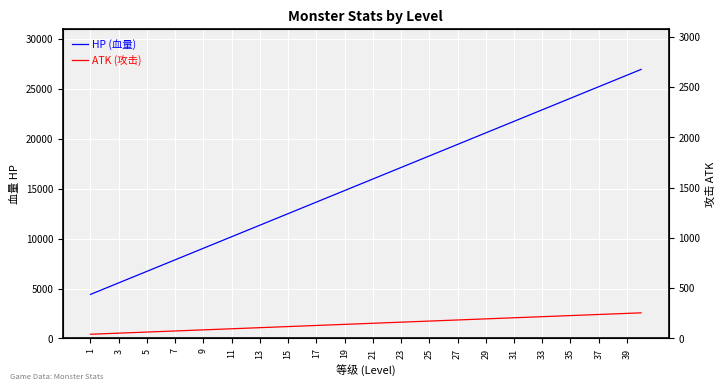

What is the maximum value for HP (血量)?

26932.5